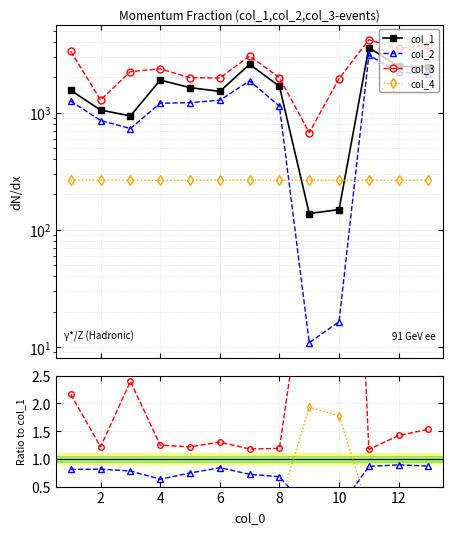

Count the number of categories in the chart.

13